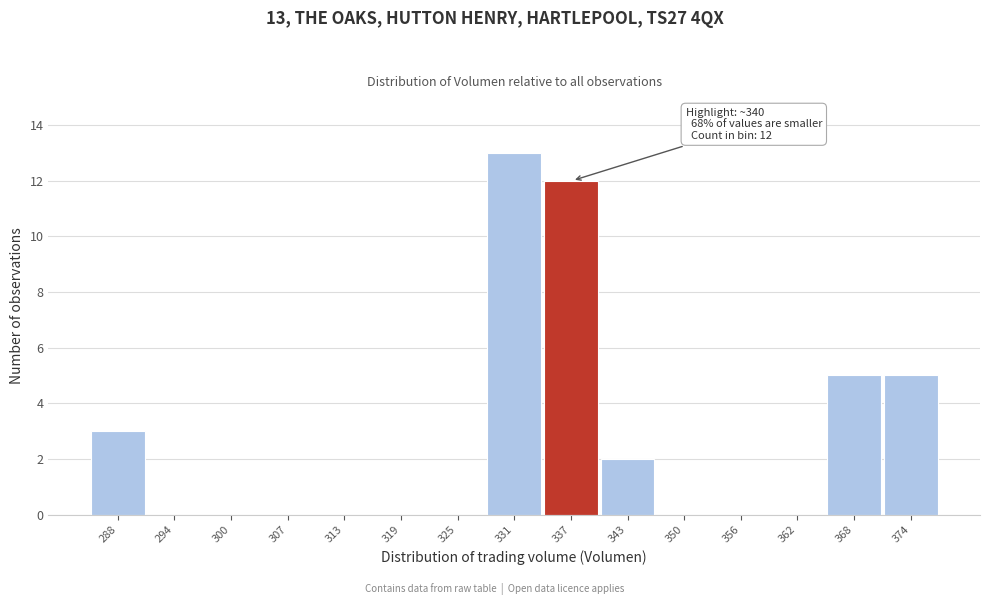

Reading right to left, extract all data points from this chart.

374=5	368=5	362=0	356=0	350=0	343=2	337=12	331=13	325=0	319=0	313=0	307=0	300=0	294=0	288=3